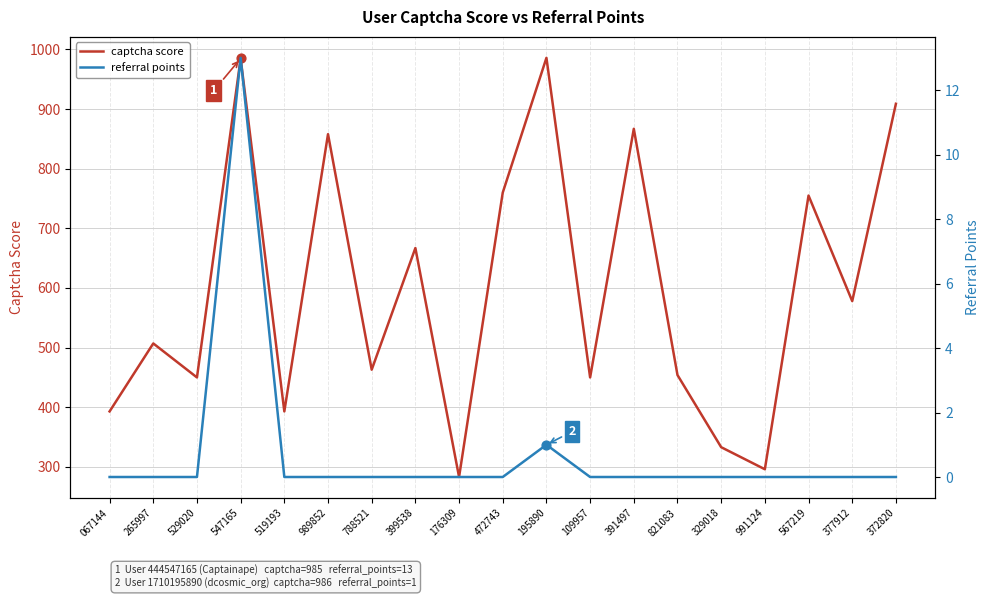

Is the value of captcha score at 991124 greater than the value of referral points at 991124?

Yes